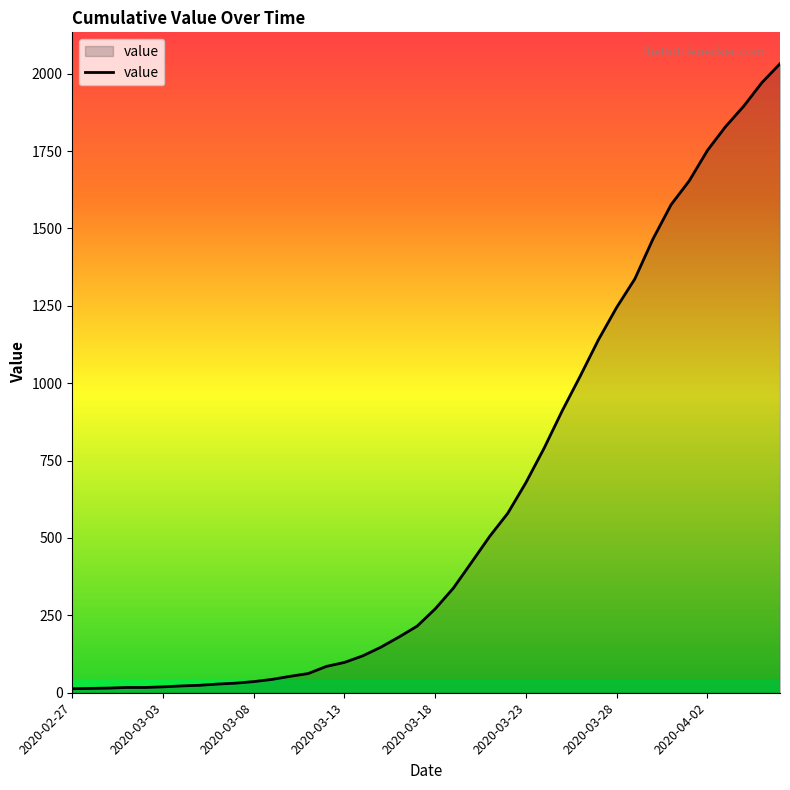

What is the maximum value shown in the chart?

2032